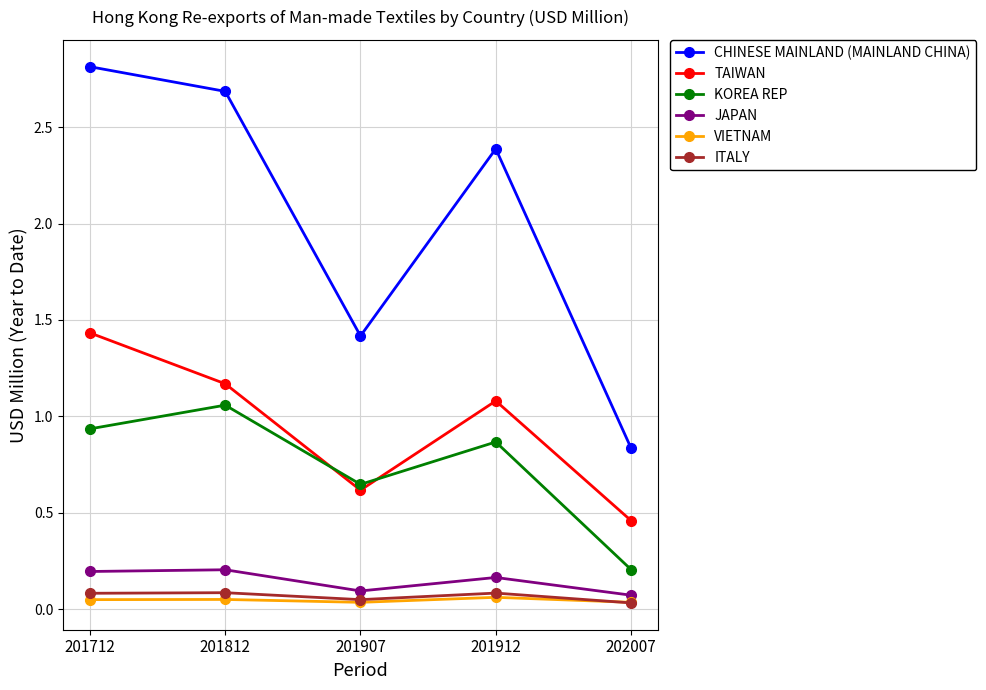

At how many categories does at least one series exceed 0?

5